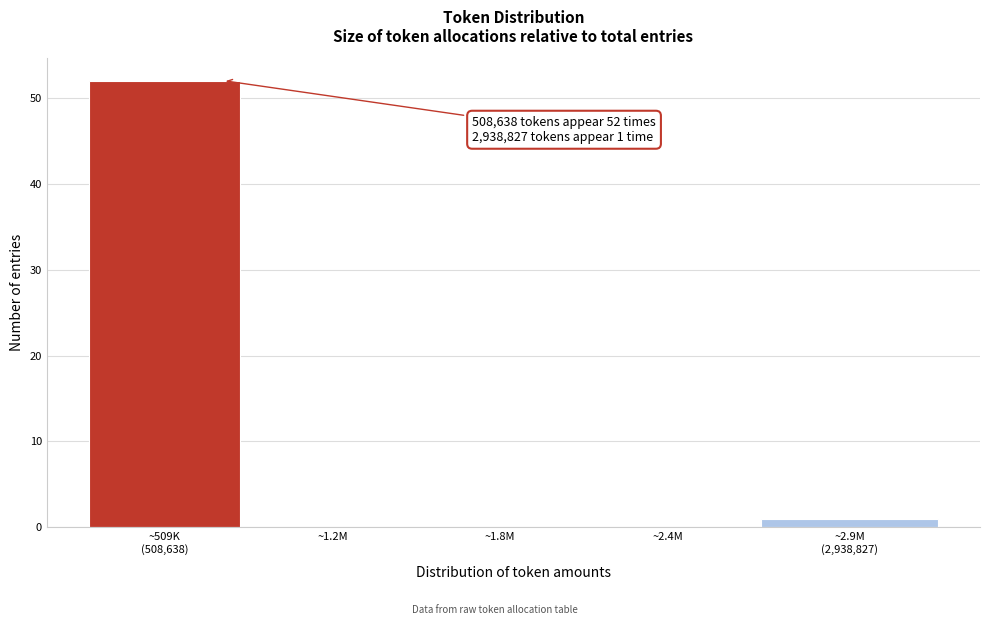

The value at ~1.8M is 0. True or false?

True